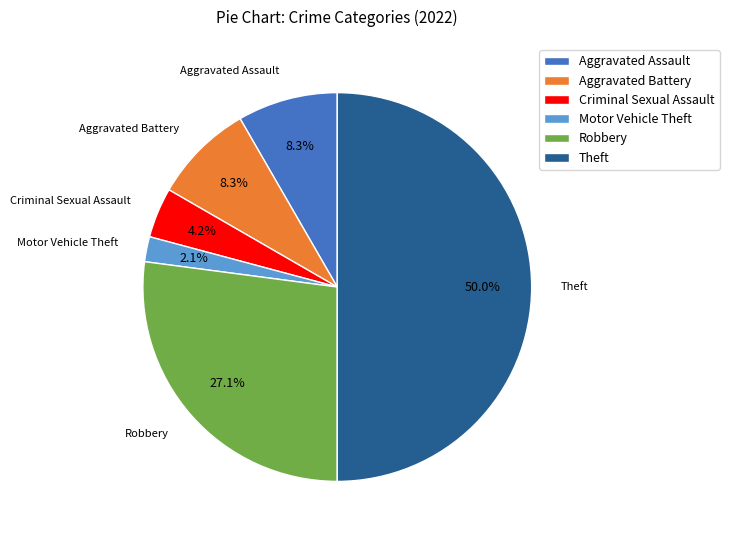

To the nearest percent, what is the combined percentage of Aggravated Battery and Motor Vehicle Theft?

10%